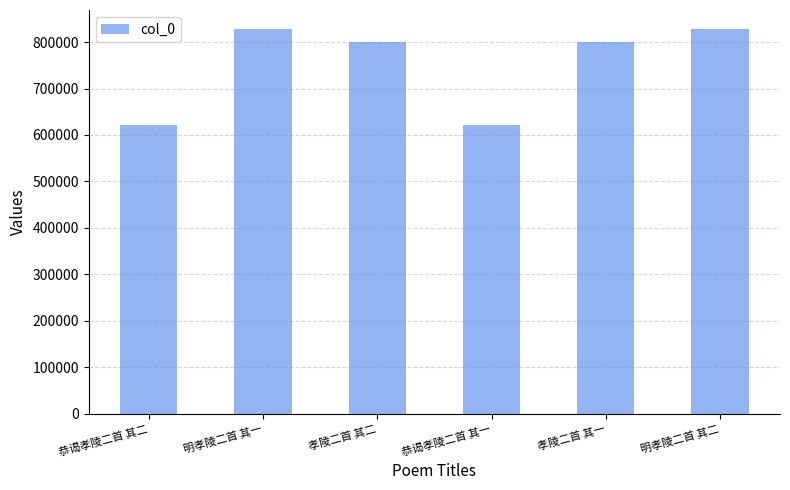

What position from the right is 恭谒孝陵二首 其一?

3